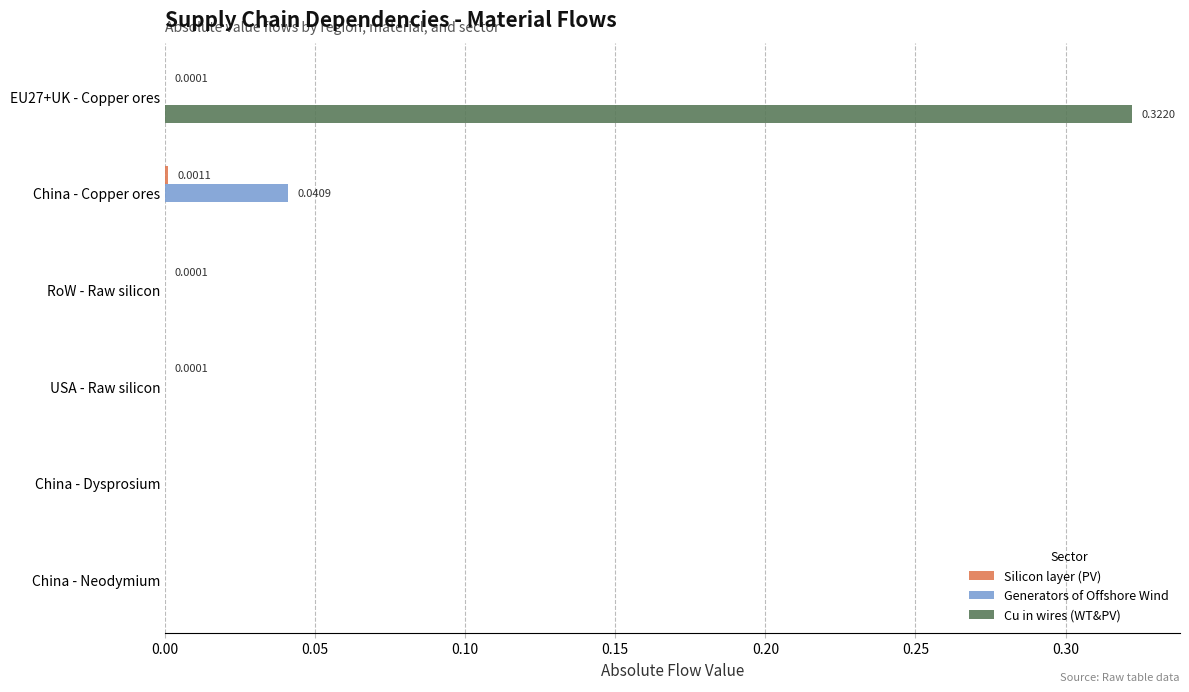

At which category is the sum across all series the highest?

EU27+UK - Copper ores